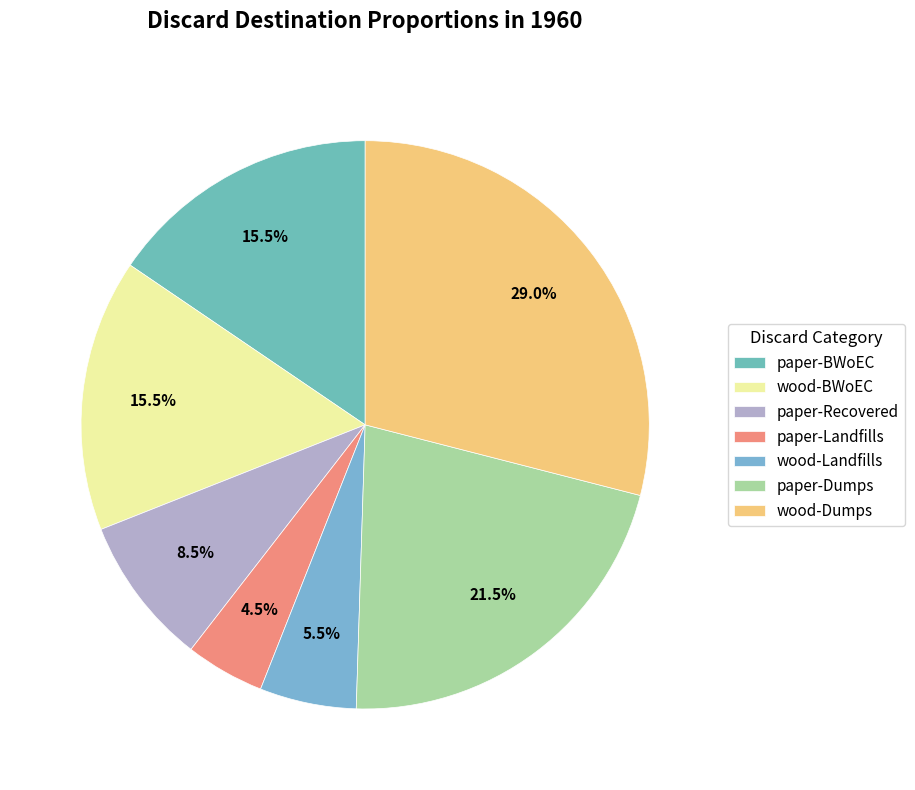

To the nearest percent, what is the combined percentage of paper-BWoEC and paper-Dumps?

37%